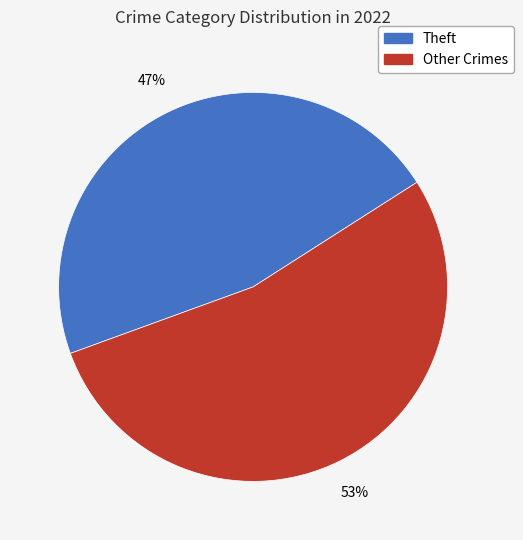

Is there any slice that represents more than half of the pie?

Yes